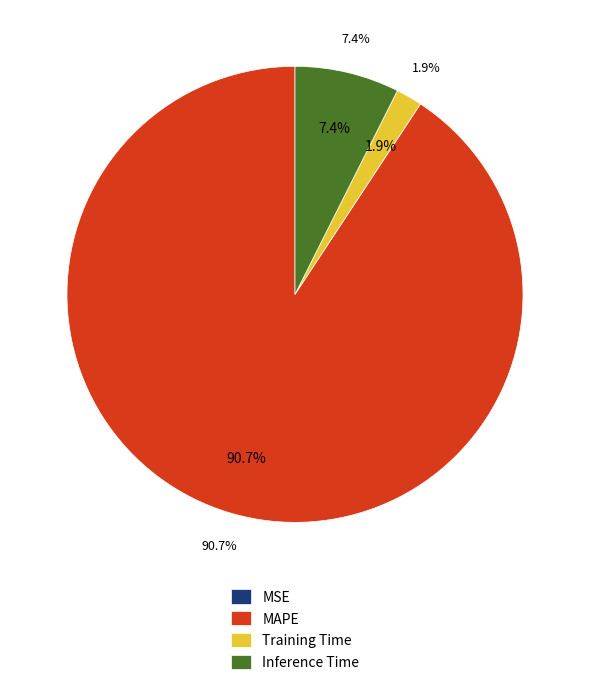

To the nearest percent, what portion does Training Time represent?

2%